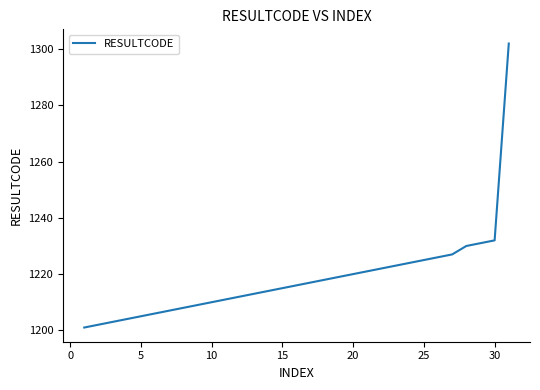

What is the maximum value shown in the chart?

1302